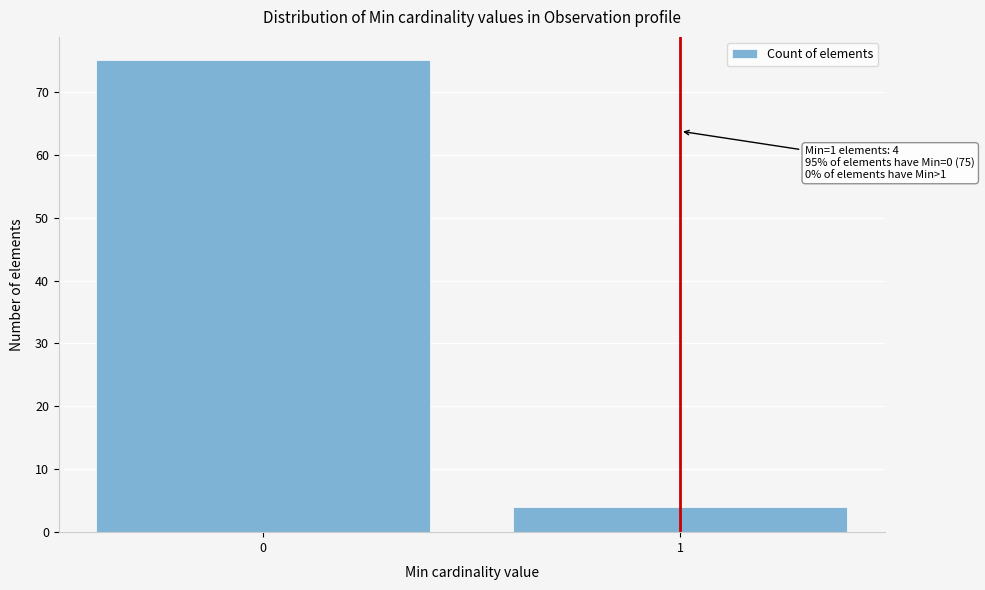

Reading left to right, what are all the values shown in this chart?

0=75	1=4